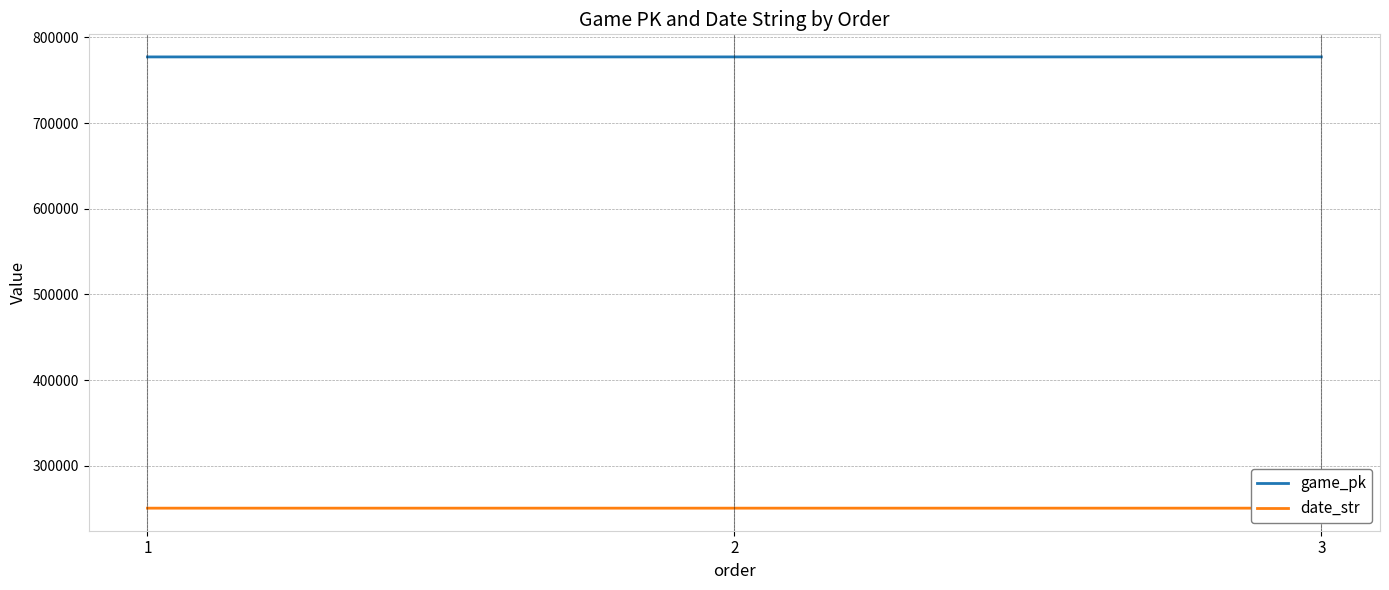

What is the sum of the date_str values at 1 and 3?

501418